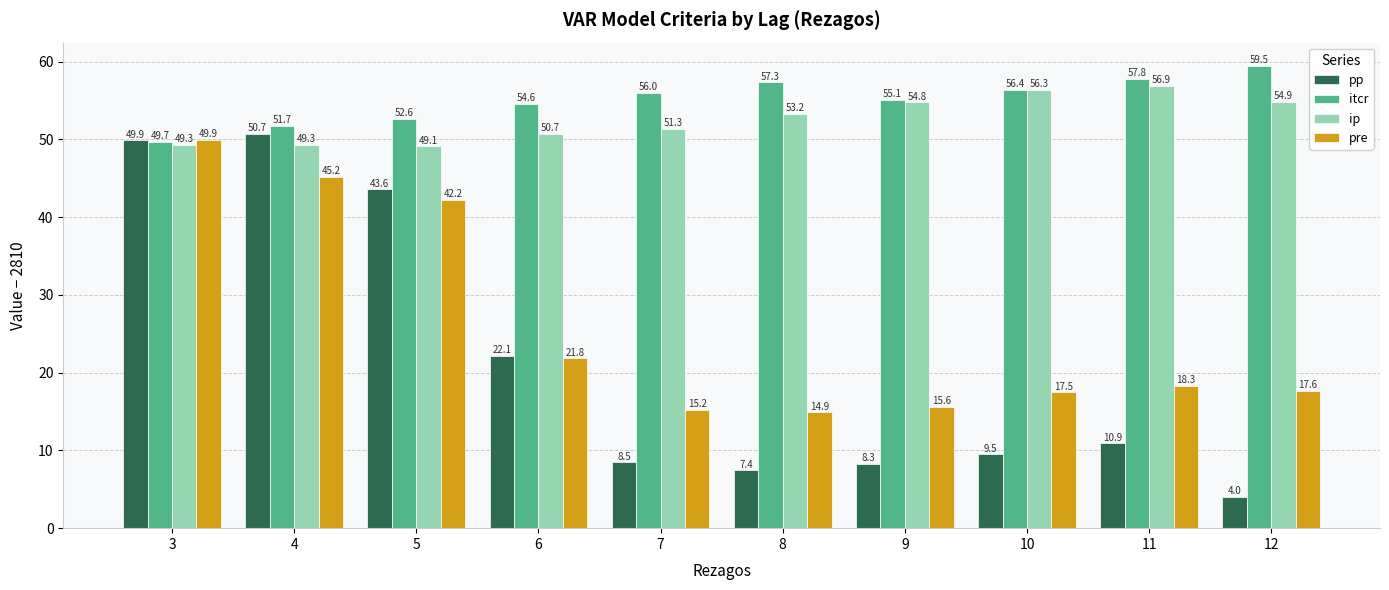

What value does the itcr series have at 4?

51.7